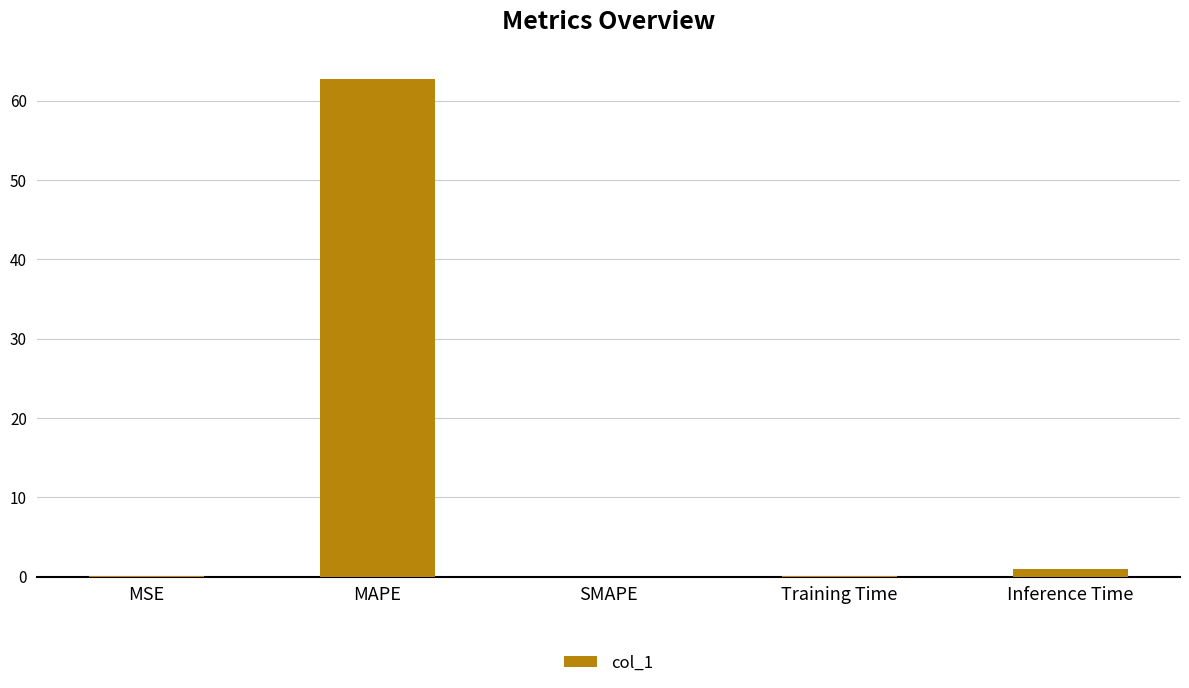

Is it true that the value at MAPE is 43.0?

False